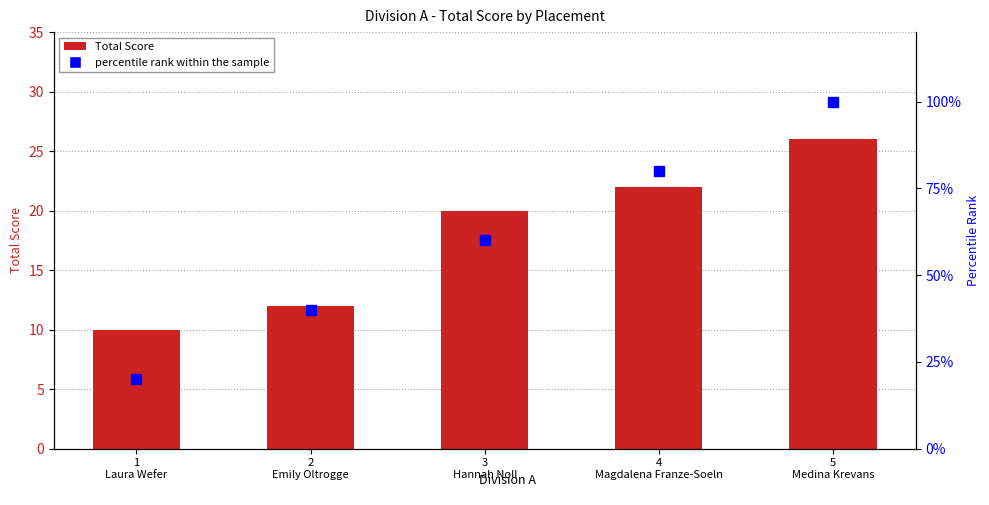

Which series has the largest total across all categories?

percentile rank within the sample